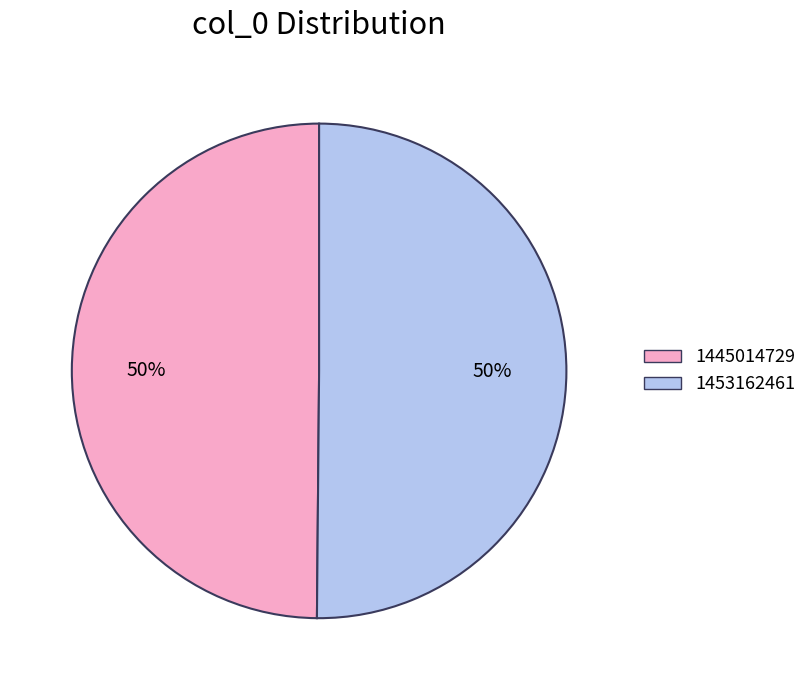

What percentage is the 1453162461 slice, to the nearest percent?

50%